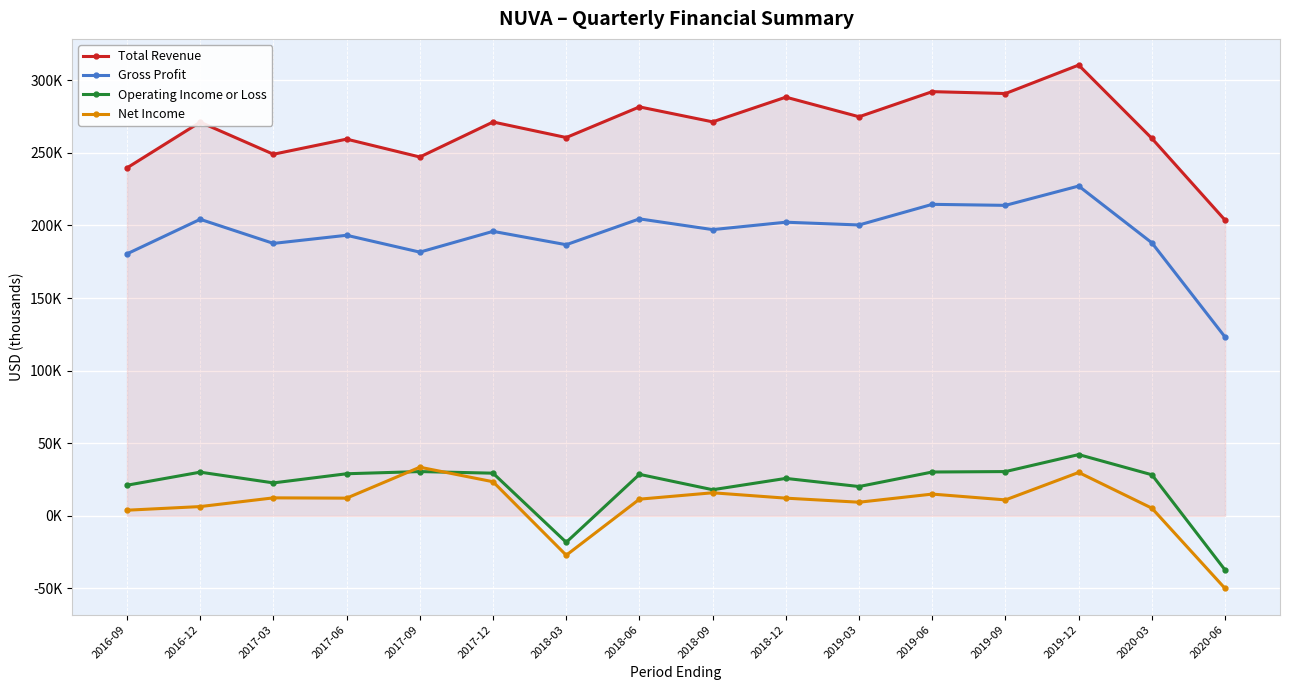

Where is the first local minimum for Gross Profit?

2017-03